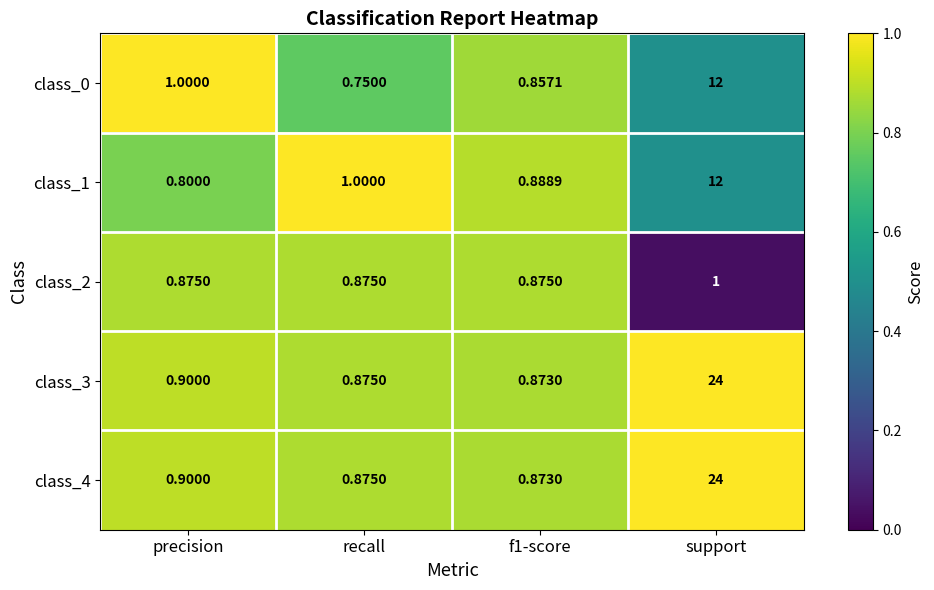

Is the value of class_4 at precision greater than the value of class_2 at f1-score?

Yes